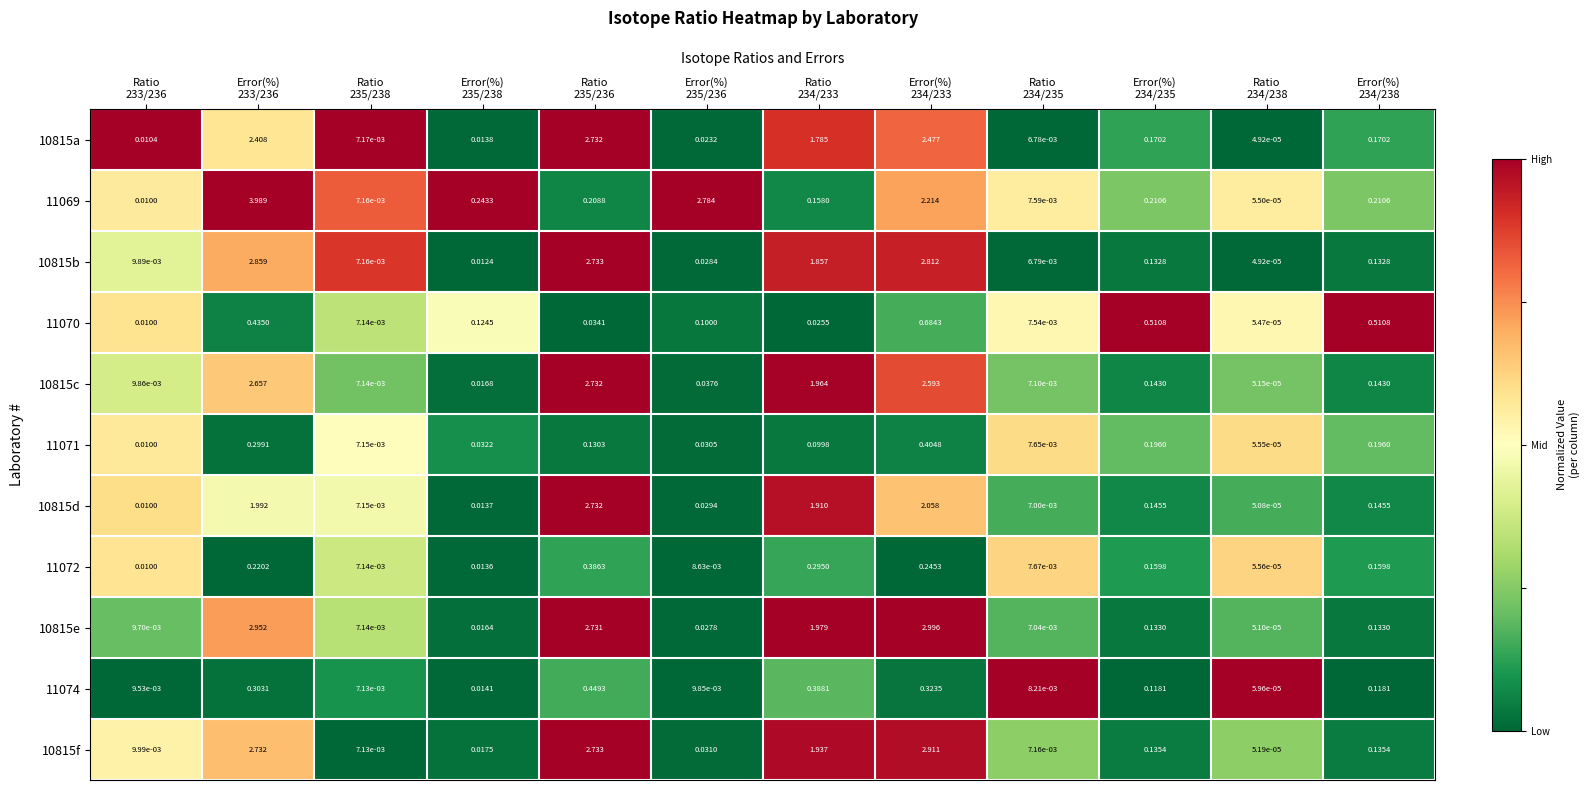

How many distinct data groups are displayed?

11